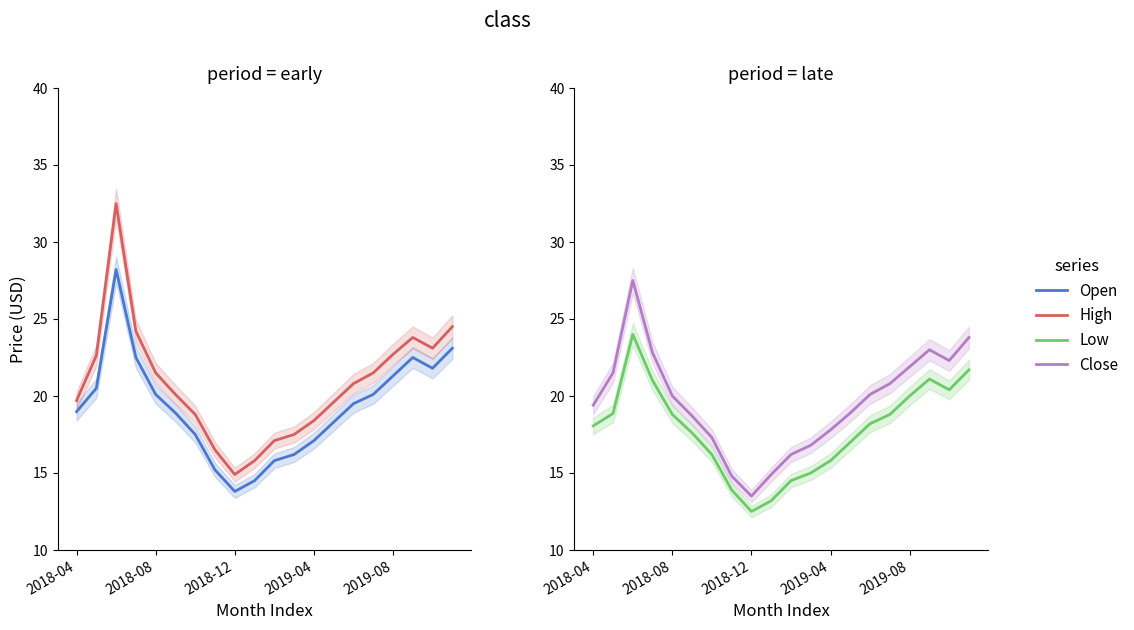

Which series ends up on top after the final intersection of Open and Close?

Close